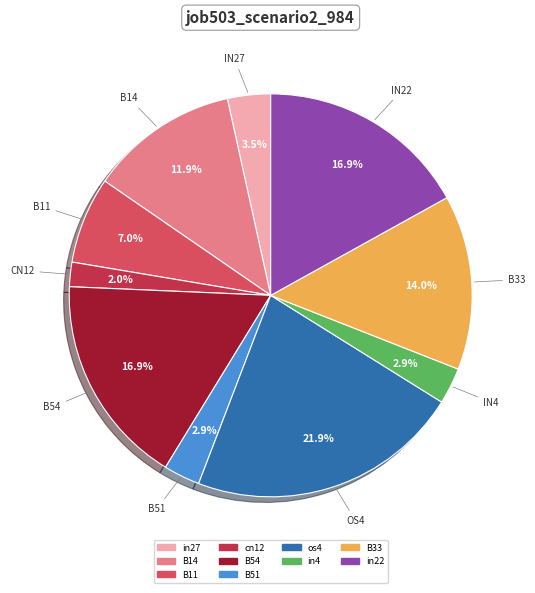

How many segments does this pie chart have?

10